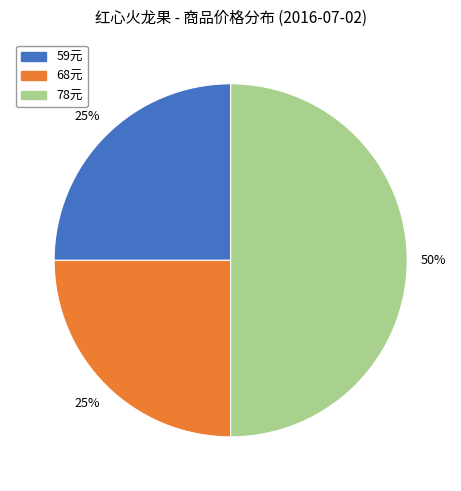

Is 68元 the majority of the pie?

No